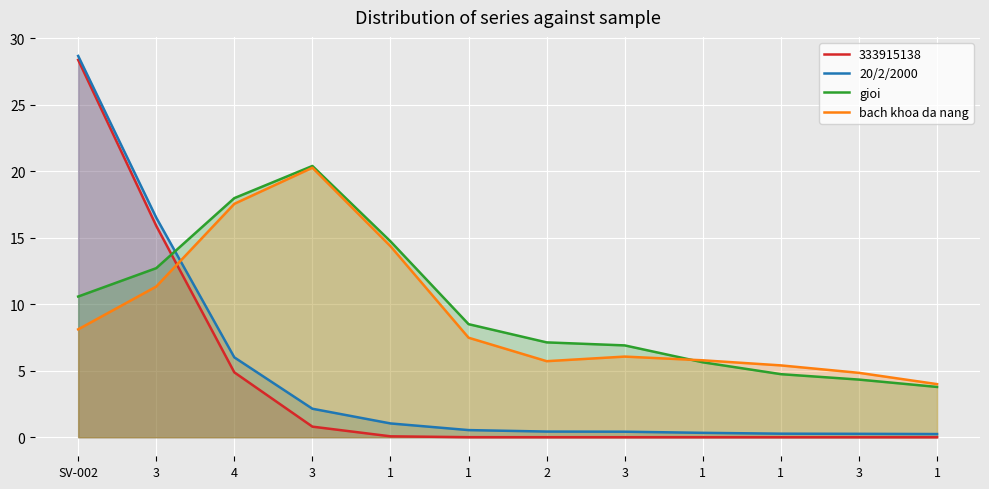

What is the total value across all series at 3?

40.5